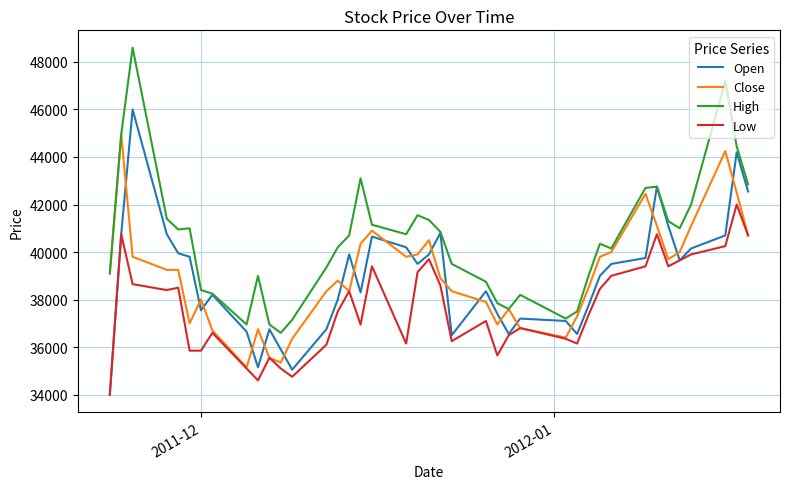

True or false: Close and Open intersect in this chart.

True